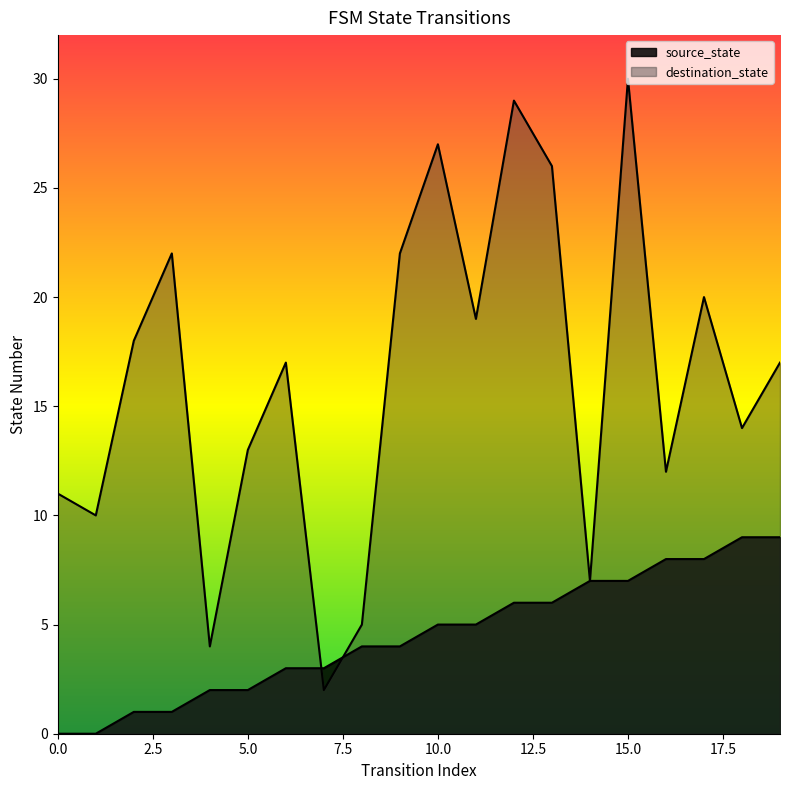

Which series has the largest range (max minus min)?

destination_state